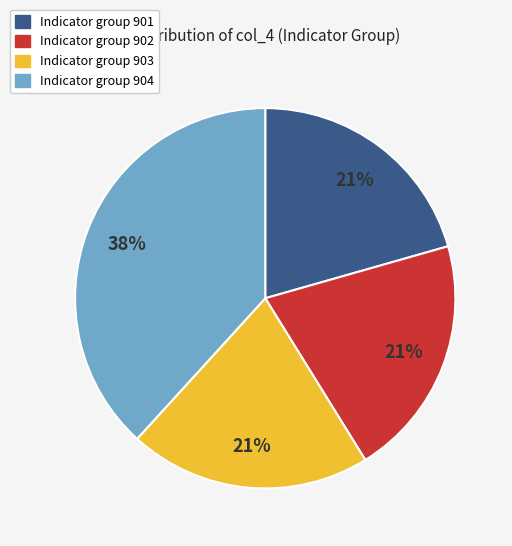

Does any single category account for the majority?

No